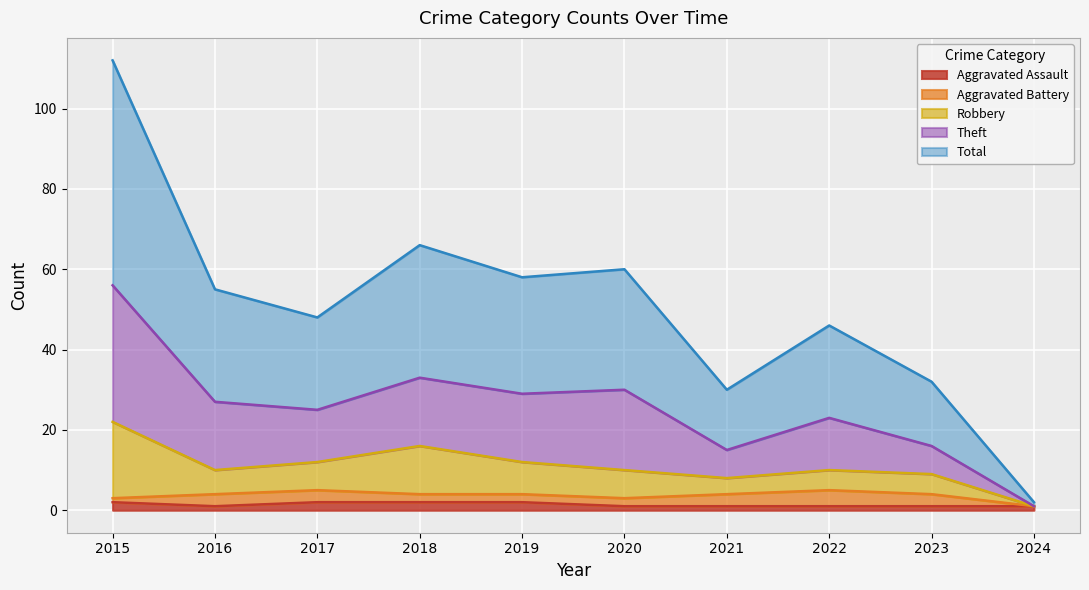

What is the smallest value displayed?

1